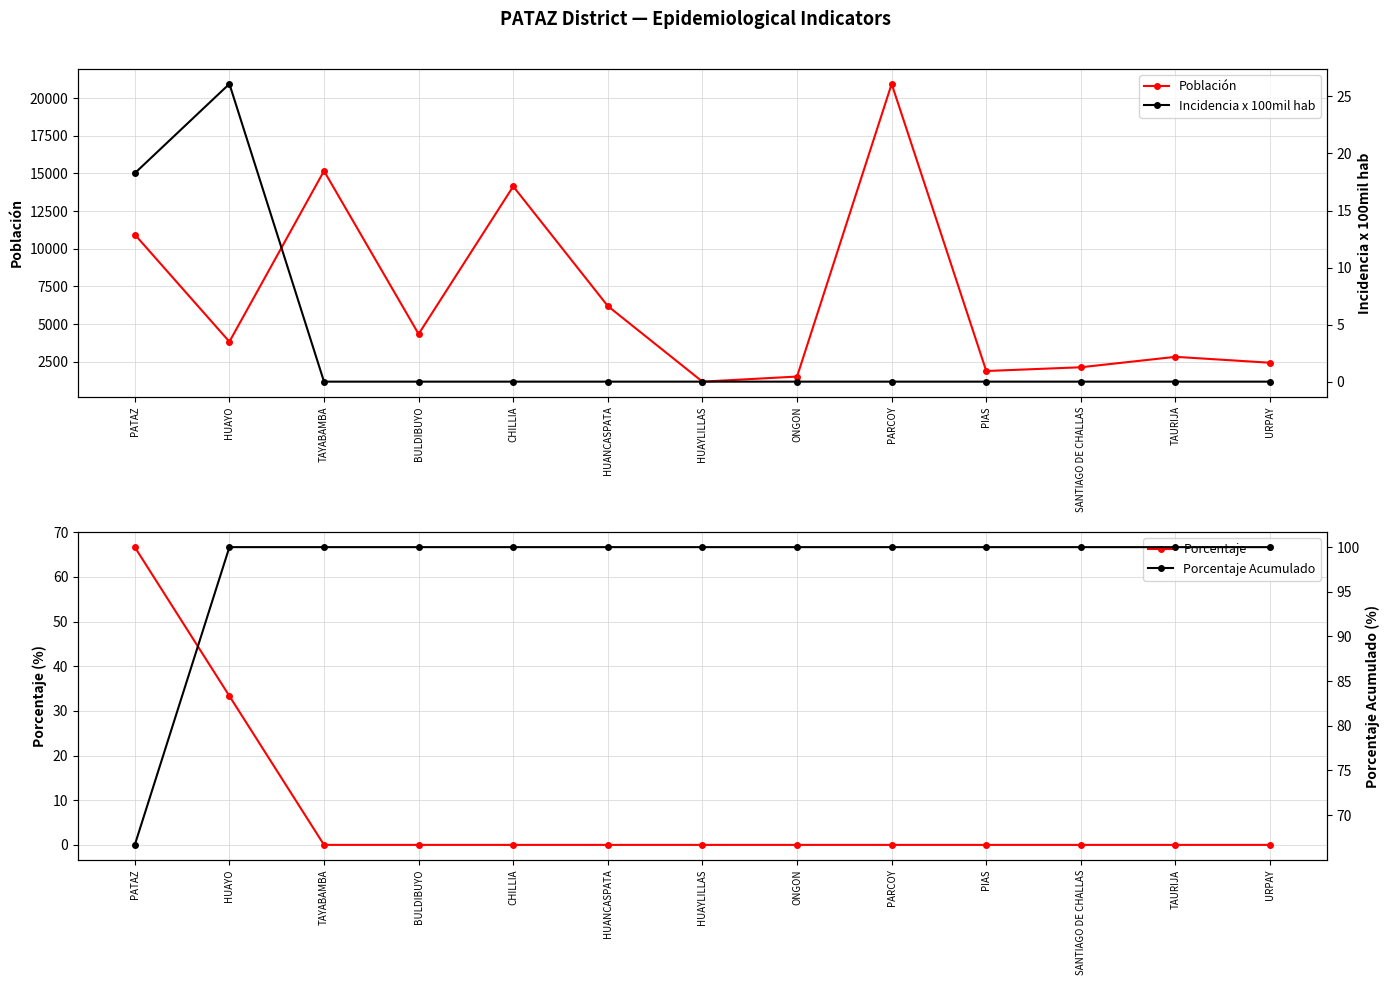

Is the value of Porcentaje at BULDIBUYO greater than the value of Población at URPAY?

No